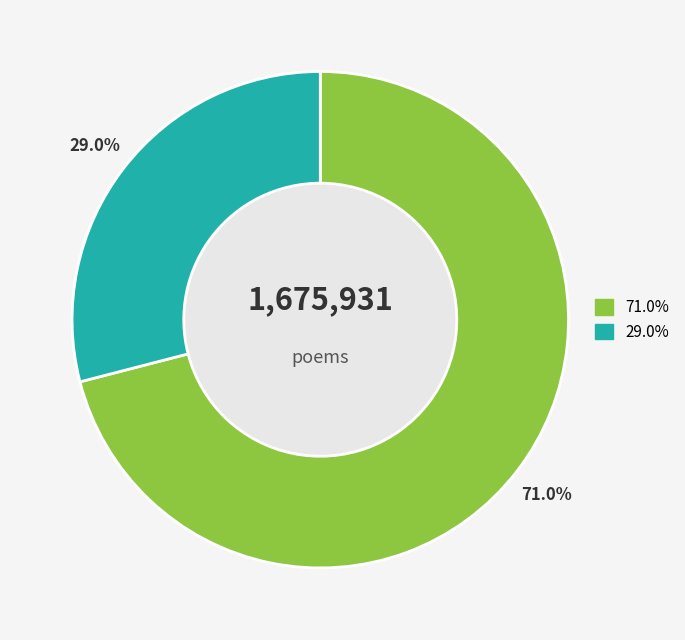

To the nearest percent, what is the average slice percentage?

50%